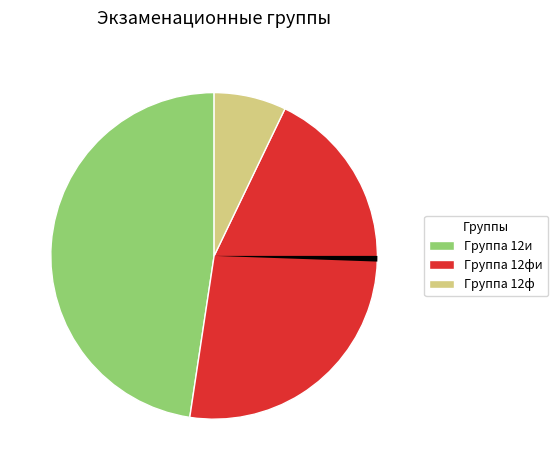

Is there a majority slice in this chart?

No